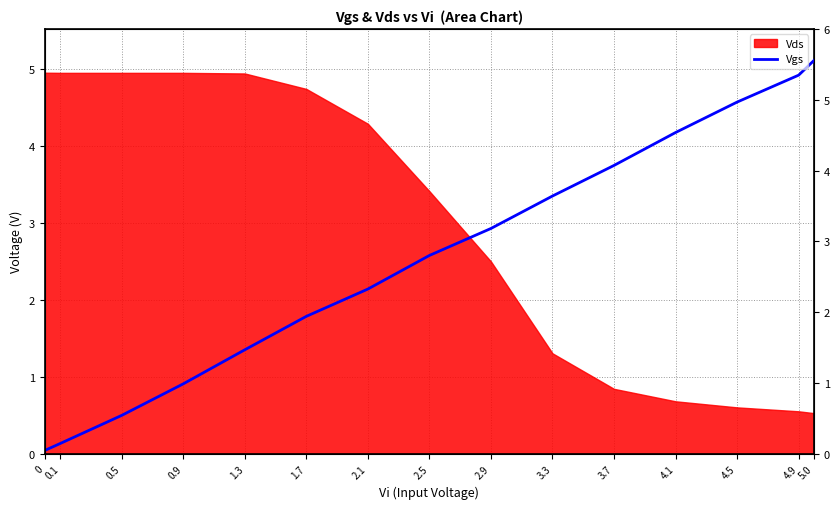

What is the label of the 7th point from the left?

2.1